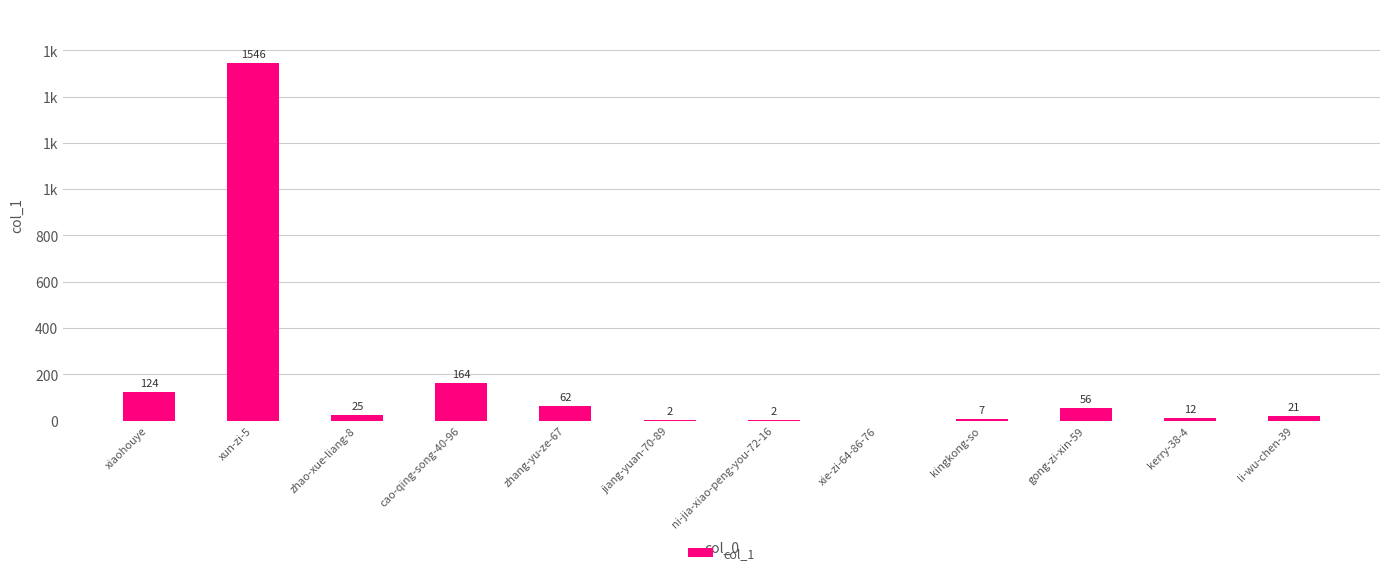

Are the bars horizontal?

No